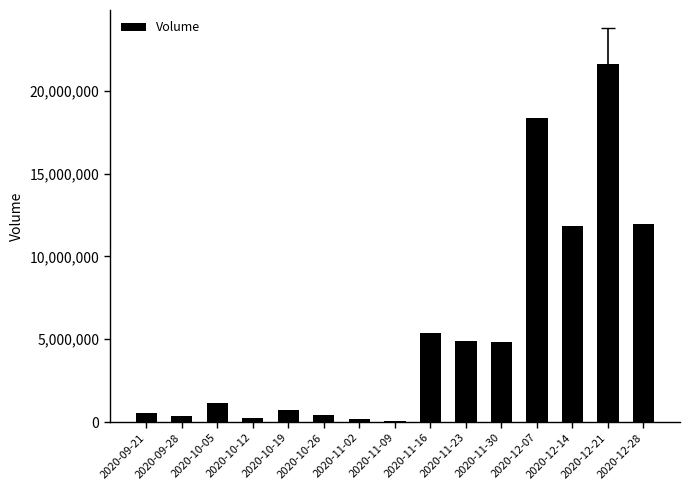

What is the sum of all values?

82610100